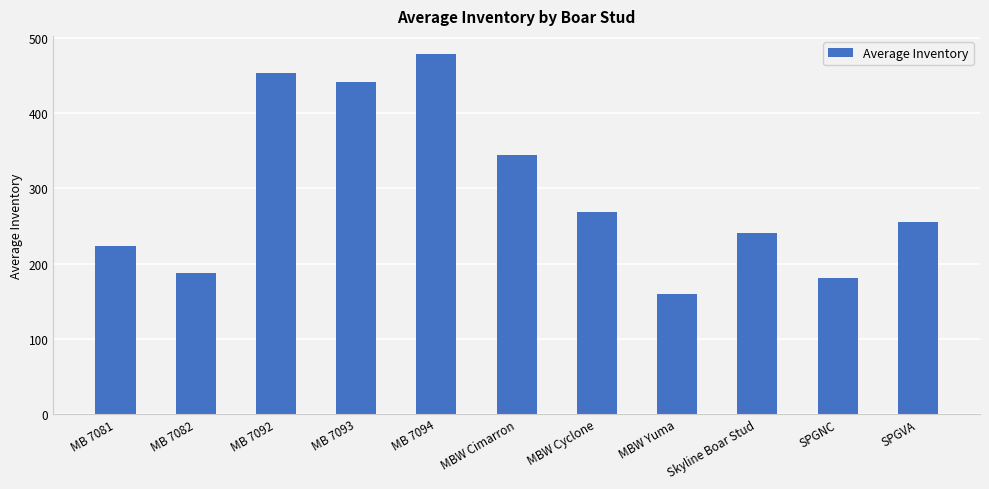

True or false: the data shows 138.2 at MB 7093.

False